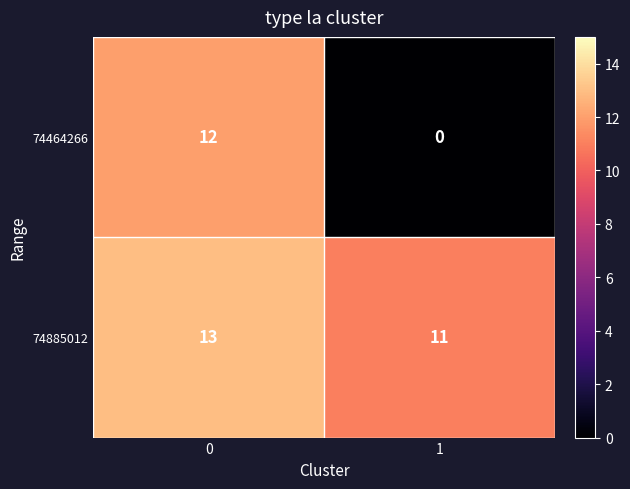

At 0, list the series in order from largest to smallest.

74885012, 74464266